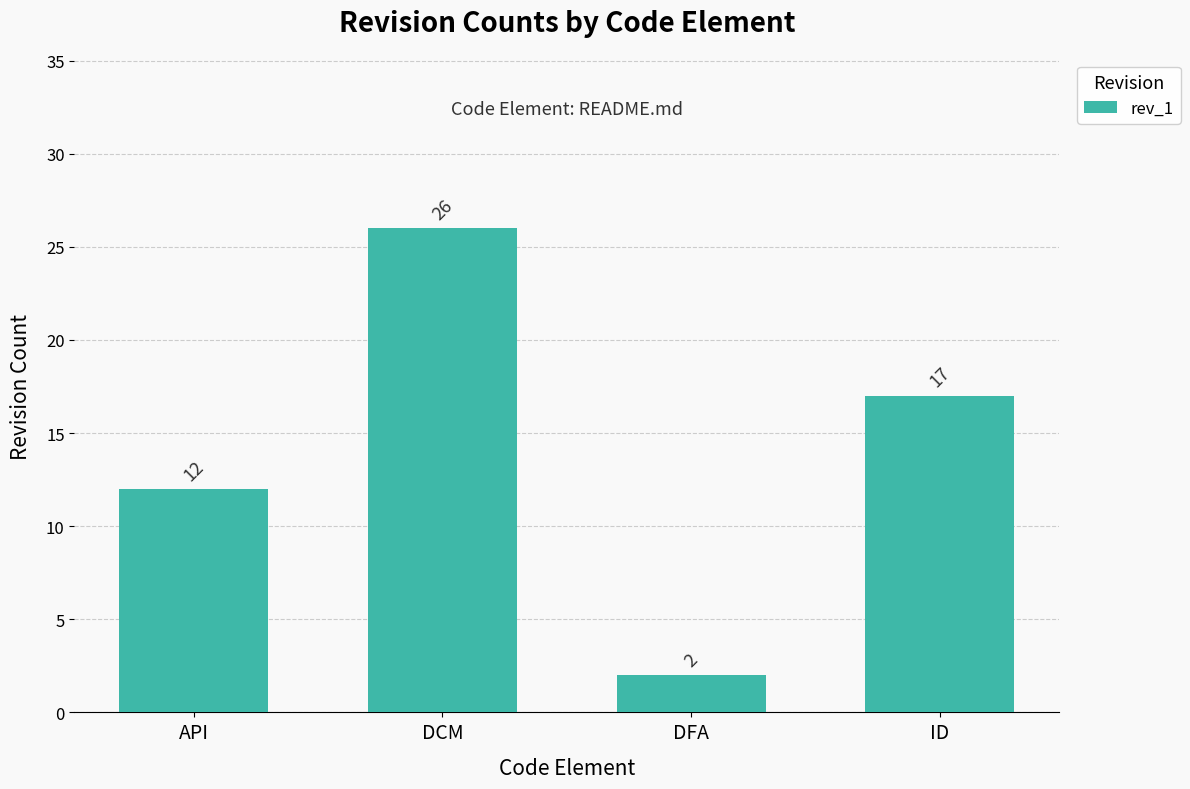

What is the greatest value displayed?

26